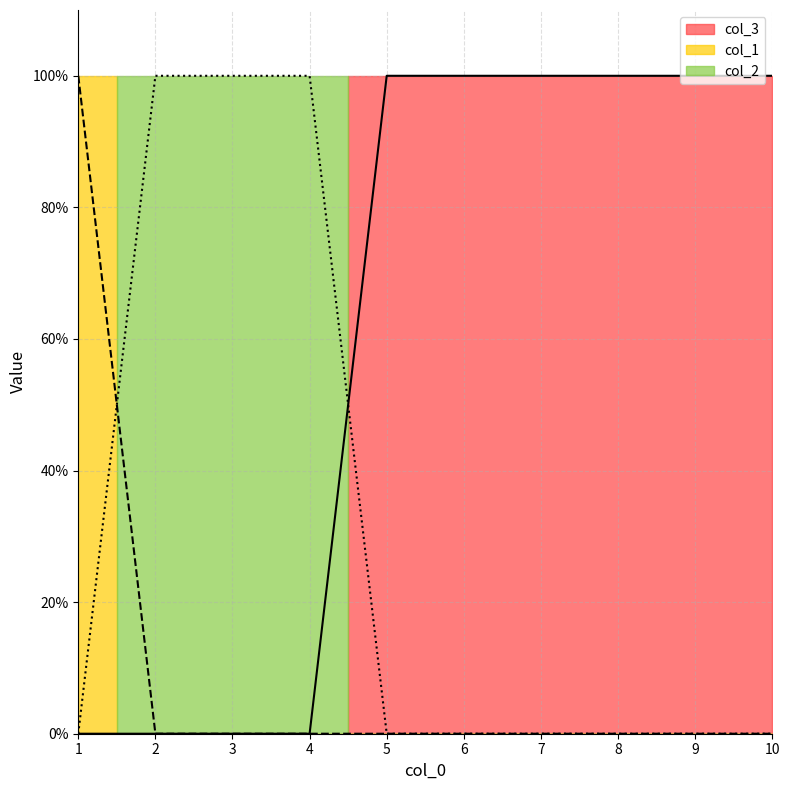

True or false: col_2 and col_3 cross at least once.

True